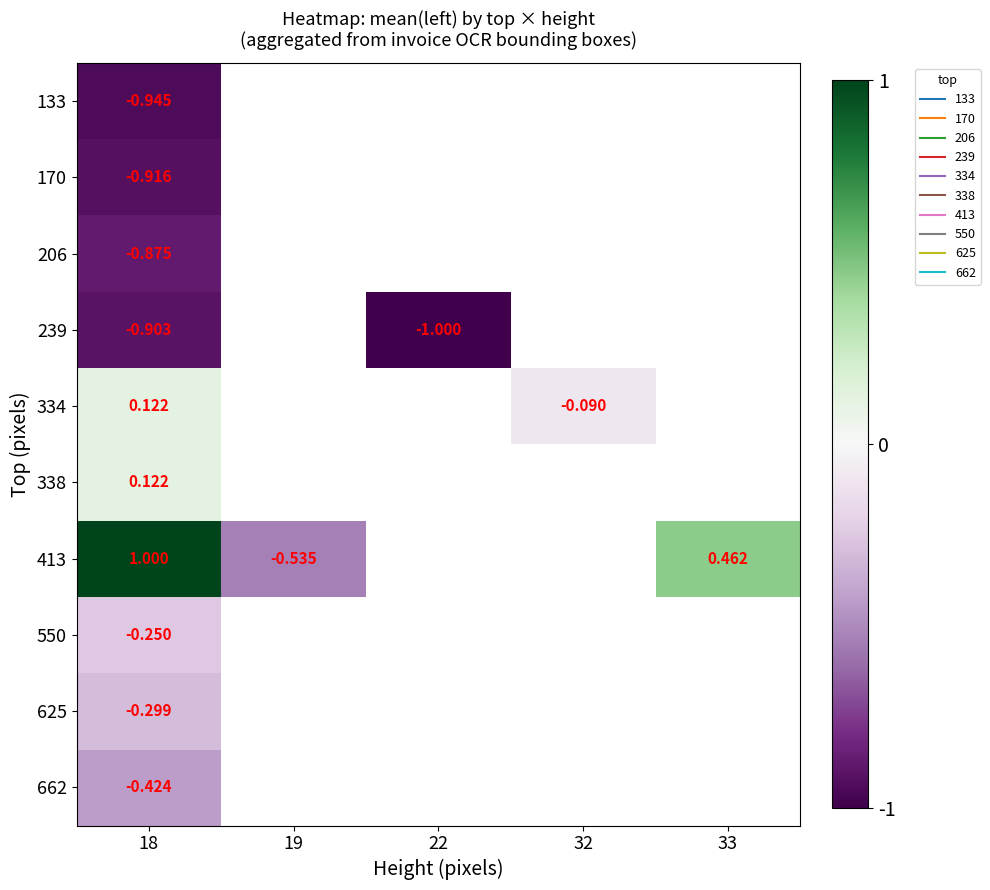

Which label corresponds to the largest value in the chart?

18